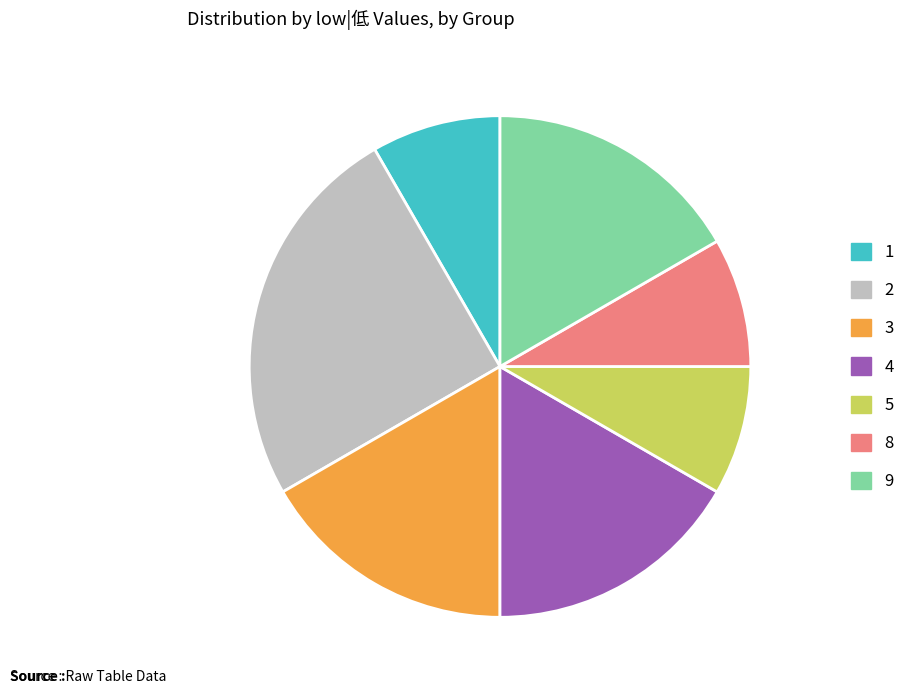

Is there any slice that represents more than half of the pie?

No